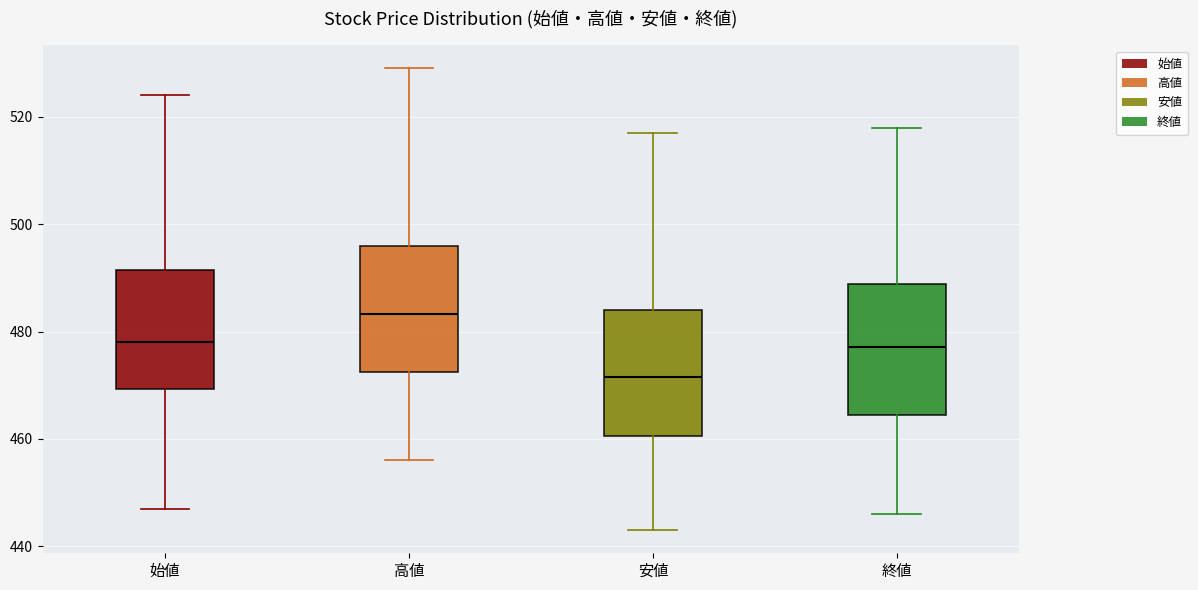

Where does the lower whisker of the box for 高値 end on the y-axis? The values are not printed on the chart, so give them approximately, as read against the axis.

456